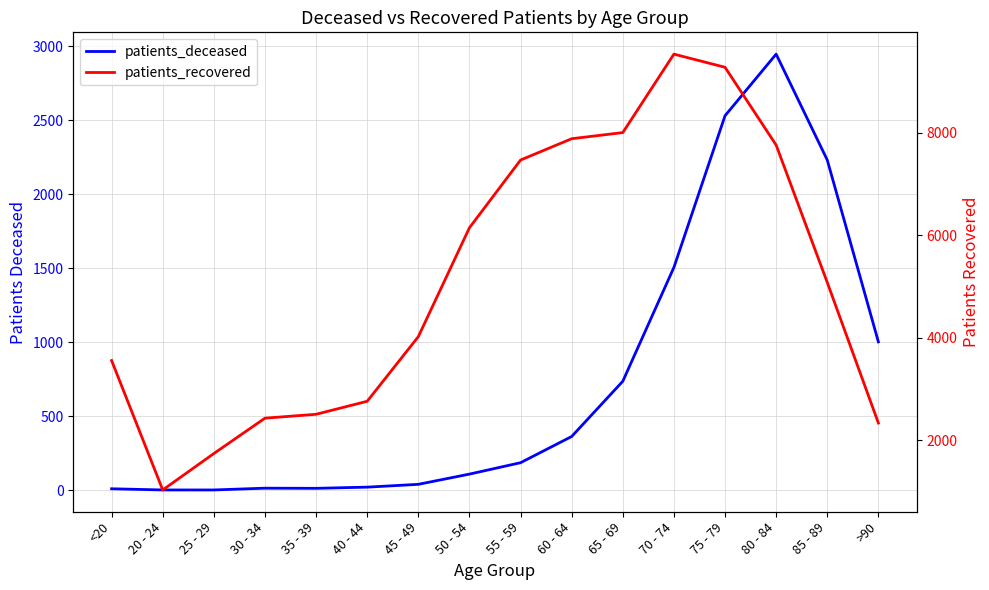

At which category does the chart reach its minimum across all series?

20 - 24